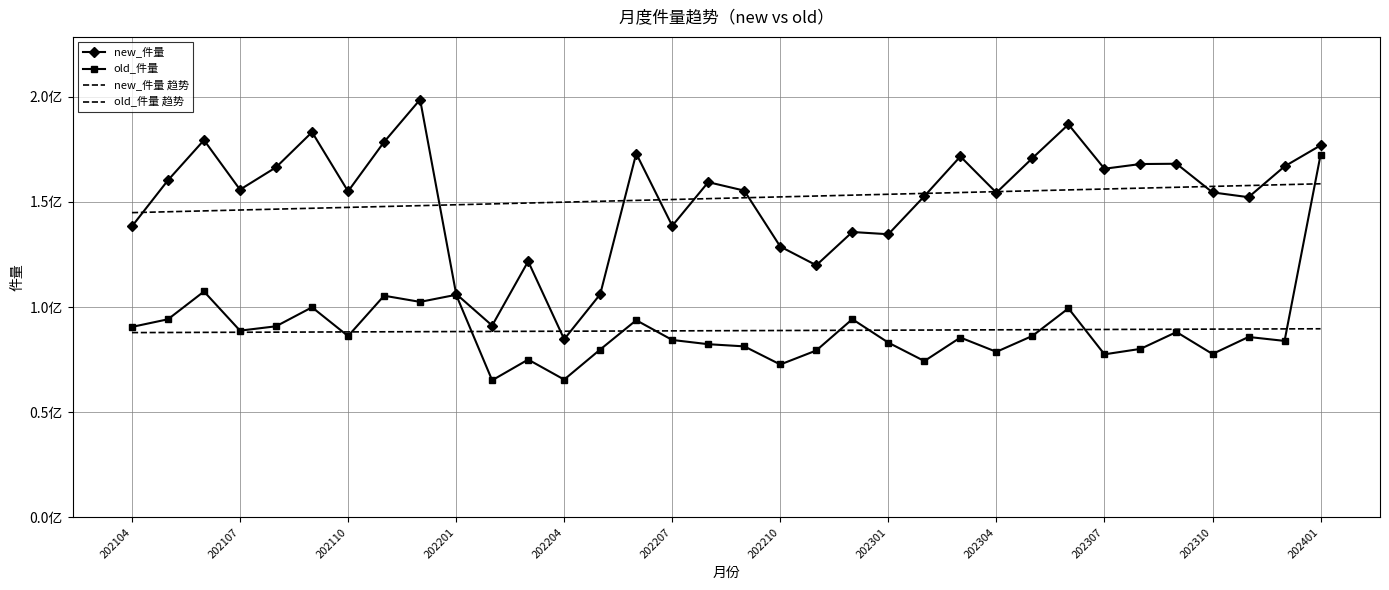

Reading right to left, what are all the values shown in this chart?

new_件量: 176910389.0	166916438.0	152264177.0	154549345.0	168169193.0	168036291.0	165799898.0	186872486.0	170843009.0	154406600.0	171637112.0	152750054.0	134646056.0	135706869.0	119890868.0	128766869.0	155385112.0	159412639.0	138648854.0	173027350.0	106082000.0	84692519.0	121744824.0	91201606.0	106253734.0	198706467.0	178535658.0	155050495.0	183207814.0	166481806.0	155854701.0	179409217.0	160323379.0	138416180.0
old_件量: 172404613.0	83906582.0	85781847.0	77689049.0	88129309.0	80111990.0	77520451.0	99394470.0	86285597.0	78706694.0	85506372.0	74321636.0	83079331.0	94251165.0	79354561.0	72685653.0	81308019.0	82339558.0	84356918.0	93747689.0	79809320.0	65510552.0	75030535.0	65173882.0	105843323.0	102466258.0	105401262.0	86205140.0	99898874.0	90861593.0	88785593.0	107407319.0	94194162.0	90561076.0
new_件量 趋势: 158645932.5	158229958.0	157813983.5	157398009.0	156982034.5	156566060.0	156150085.5	155734111.0	155318136.5	154902162.0	154486187.5	154070213.0	153654238.5	153238264.0	152822289.5	152406315.0	151990340.5	151574366.0	151158391.4	150742416.9	150326442.4	149910467.9	149494493.4	149078518.9	148662544.4	148246569.9	147830595.4	147414620.9	146998646.4	146582671.9	146166697.4	145750722.9	145334748.4	144918773.9
old_件量 趋势: 89675351.5	89620215.0	89565078.6	89509942.1	89454805.6	89399669.2	89344532.7	89289396.2	89234259.8	89179123.3	89123986.8	89068850.4	89013713.9	88958577.4	88903441.0	88848304.5	88793168.0	88738031.6	88682895.1	88627758.6	88572622.2	88517485.7	88462349.2	88407212.8	88352076.3	88296939.8	88241803.4	88186666.9	88131530.4	88076394.0	88021257.5	87966121.0	87910984.6	87855848.1